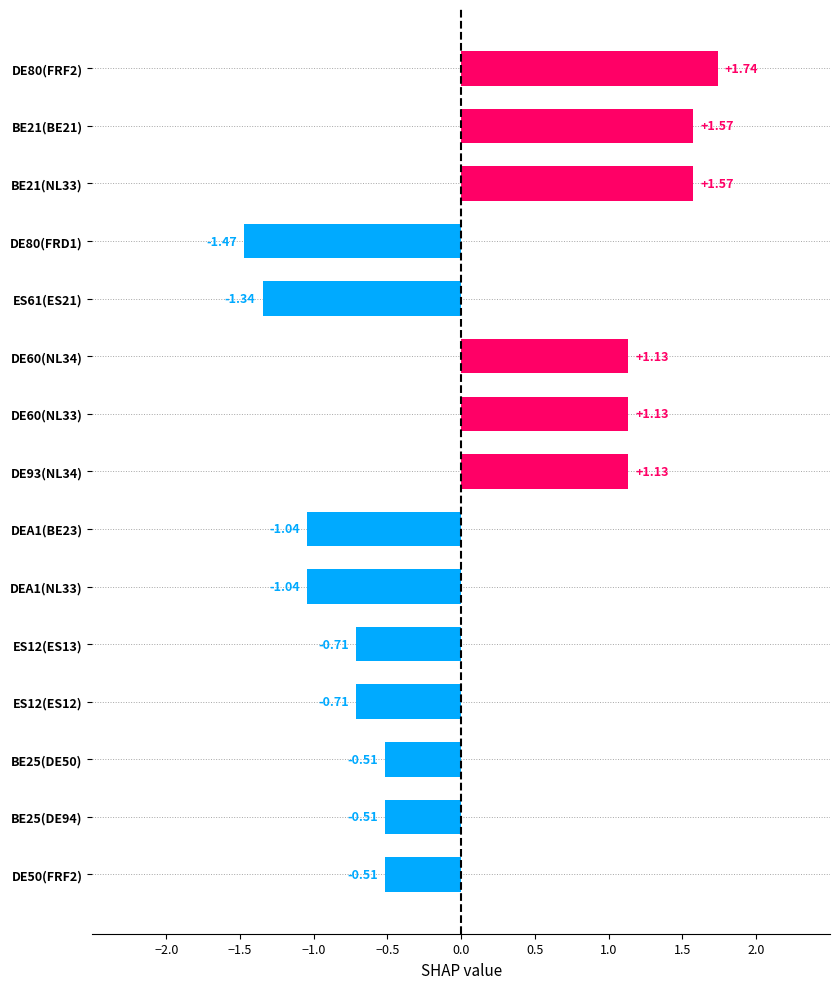

What is the difference between the values at DEA1(BE23) and DE60(NL34)?

2.2